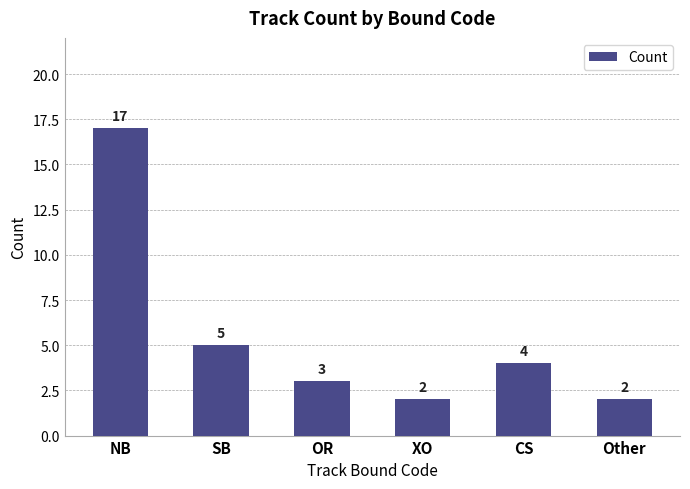

Reading right to left, what are all the values shown in this chart?

2	4	2	3	5	17